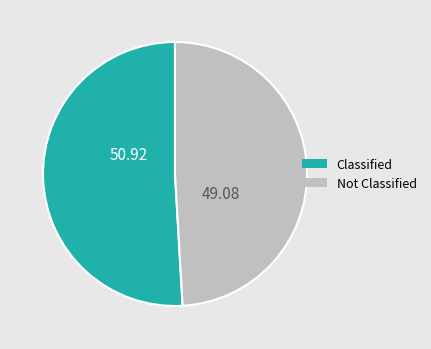

Count the number of slices in the pie.

2